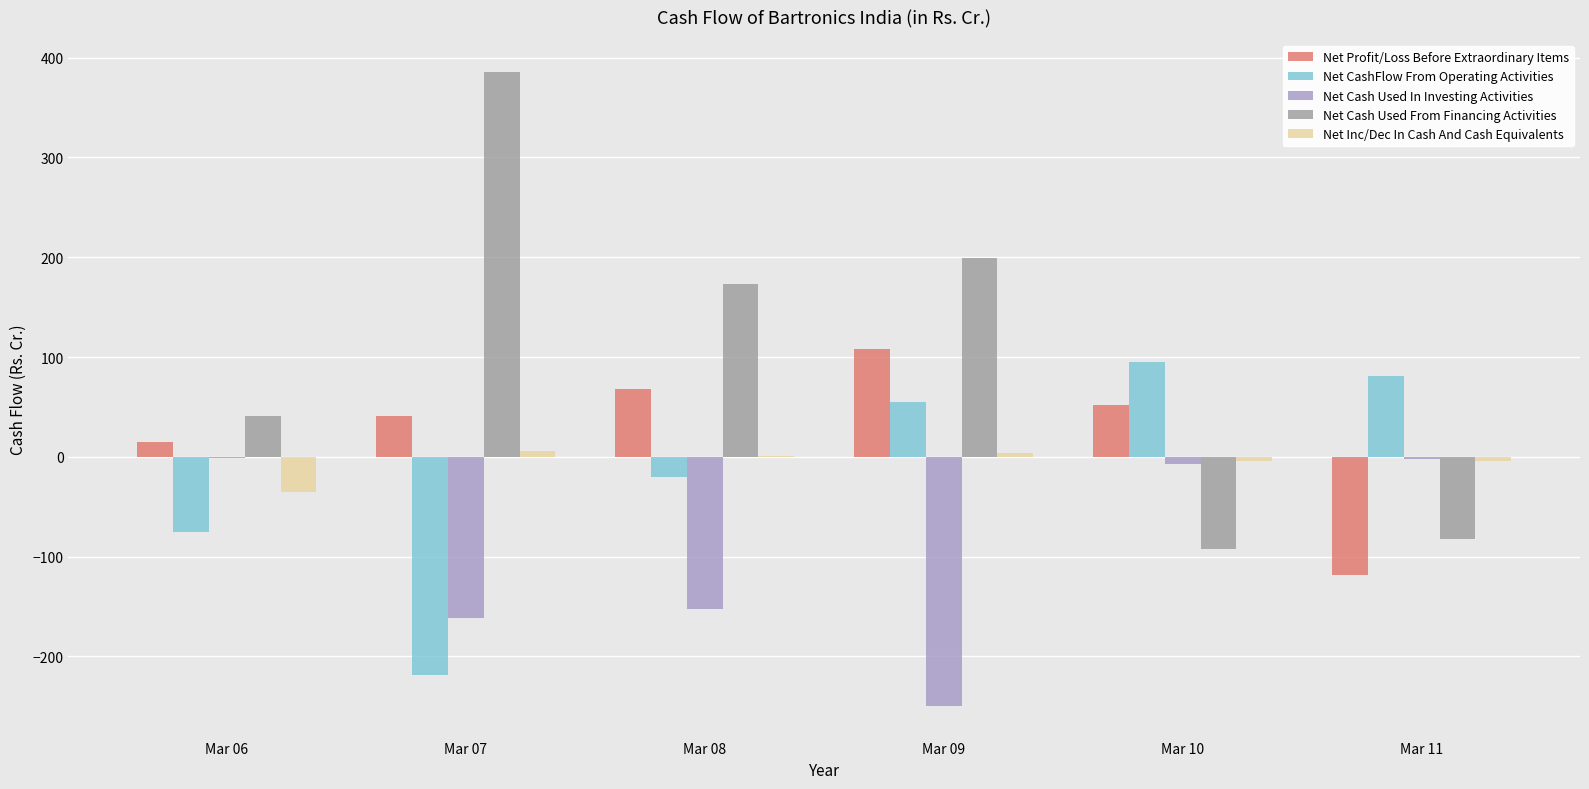

Which category has the highest value in the Net CashFlow From Operating Activities series?

Mar 10